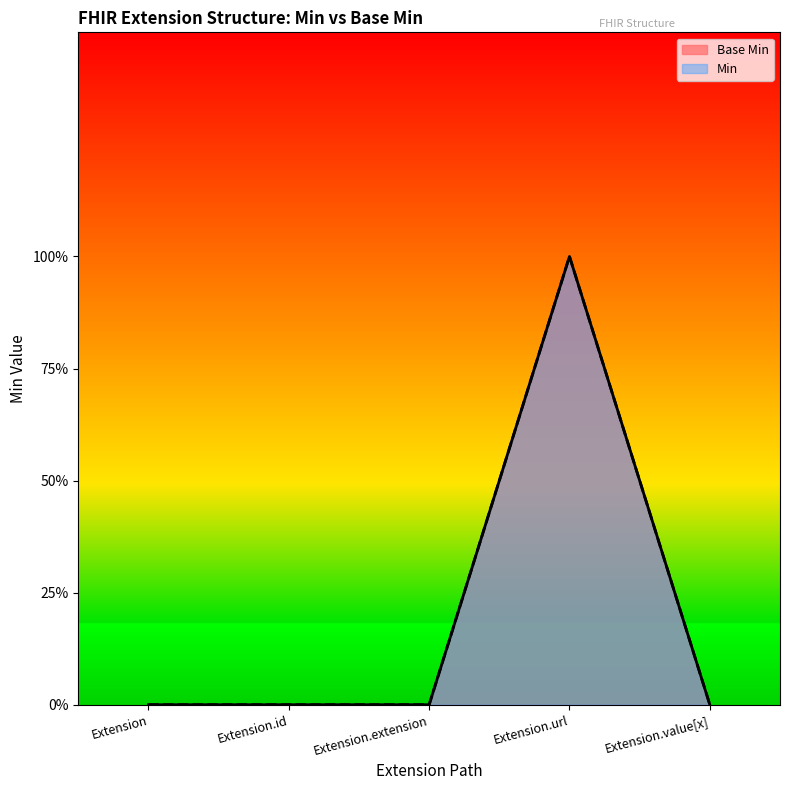

What position from the left is Extension.value[x]?

5